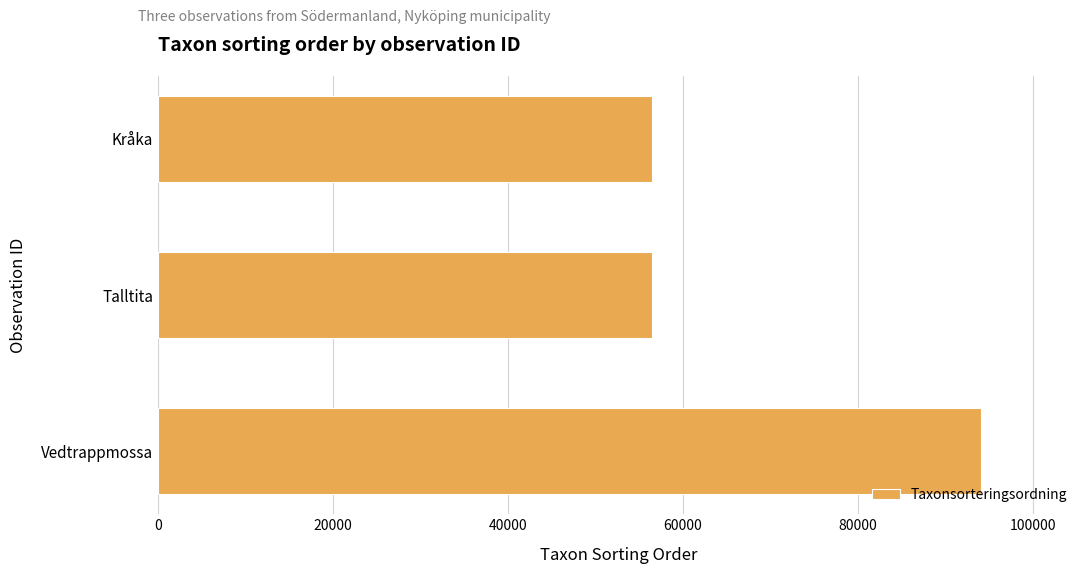

Where is the data nearest to the value 75321?

Talltita